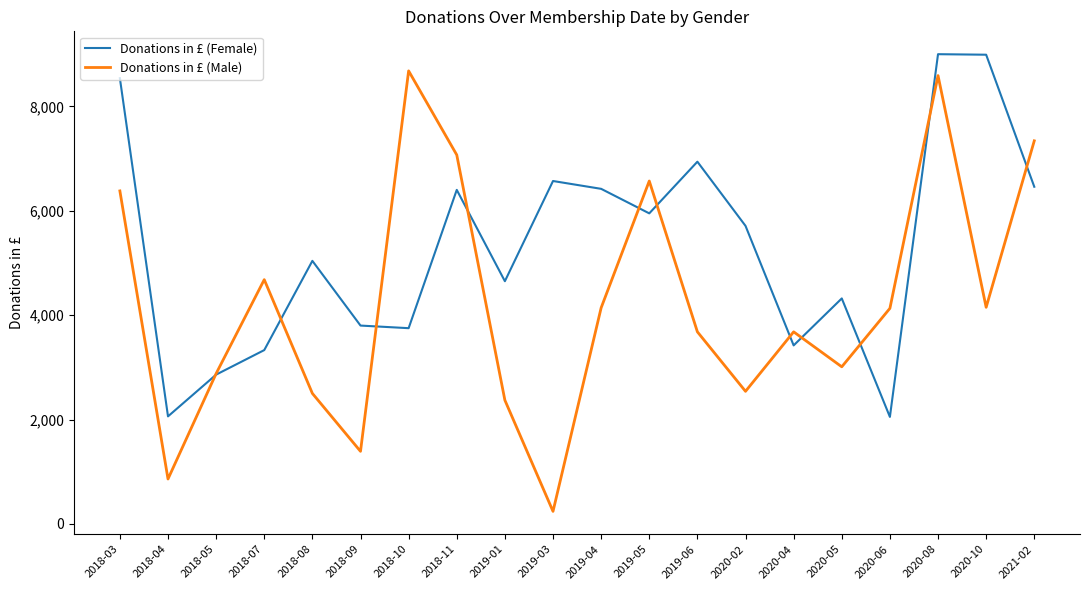

Which series ends up on top after the final intersection of Donations in £ (Male) and Donations in £ (Female)?

Donations in £ (Male)